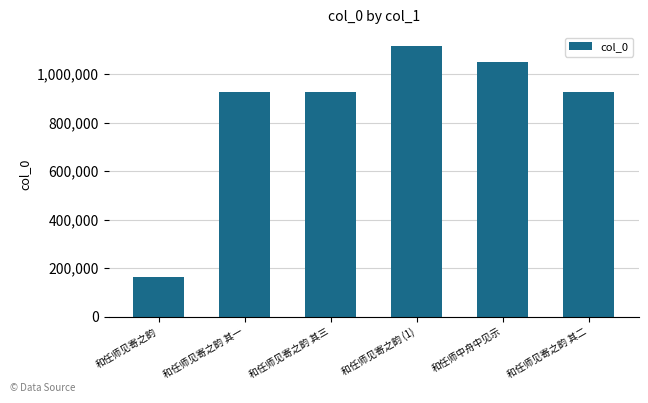

What is the maximum value shown in the chart?

1117311